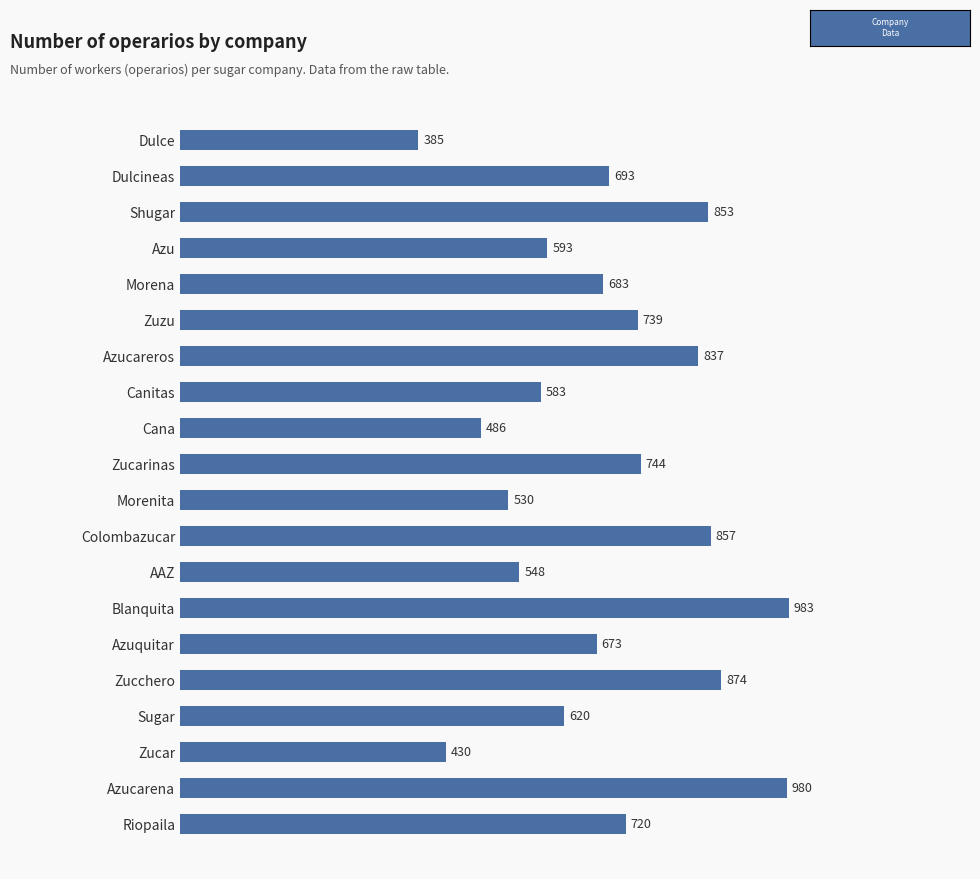

How many values are below 693?

10